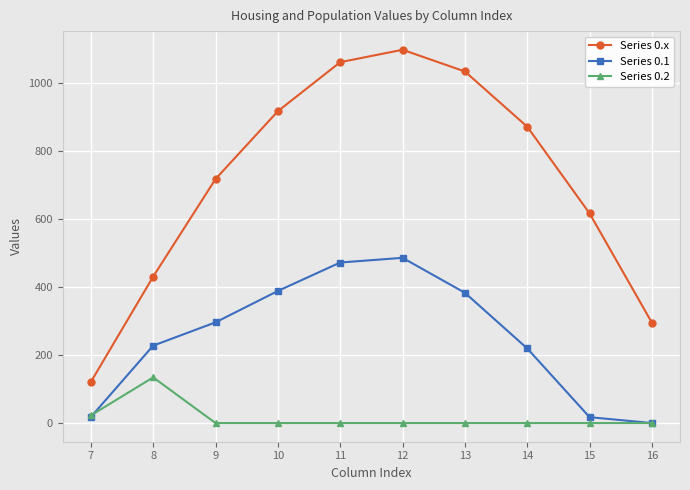

Which series has the largest total across all categories?

Series 0.x